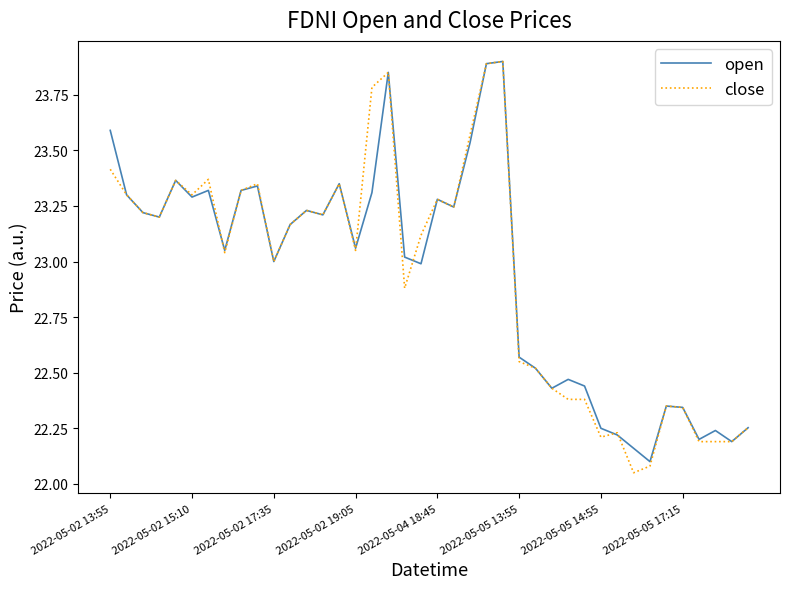

Which series has the largest range (max minus min)?

close